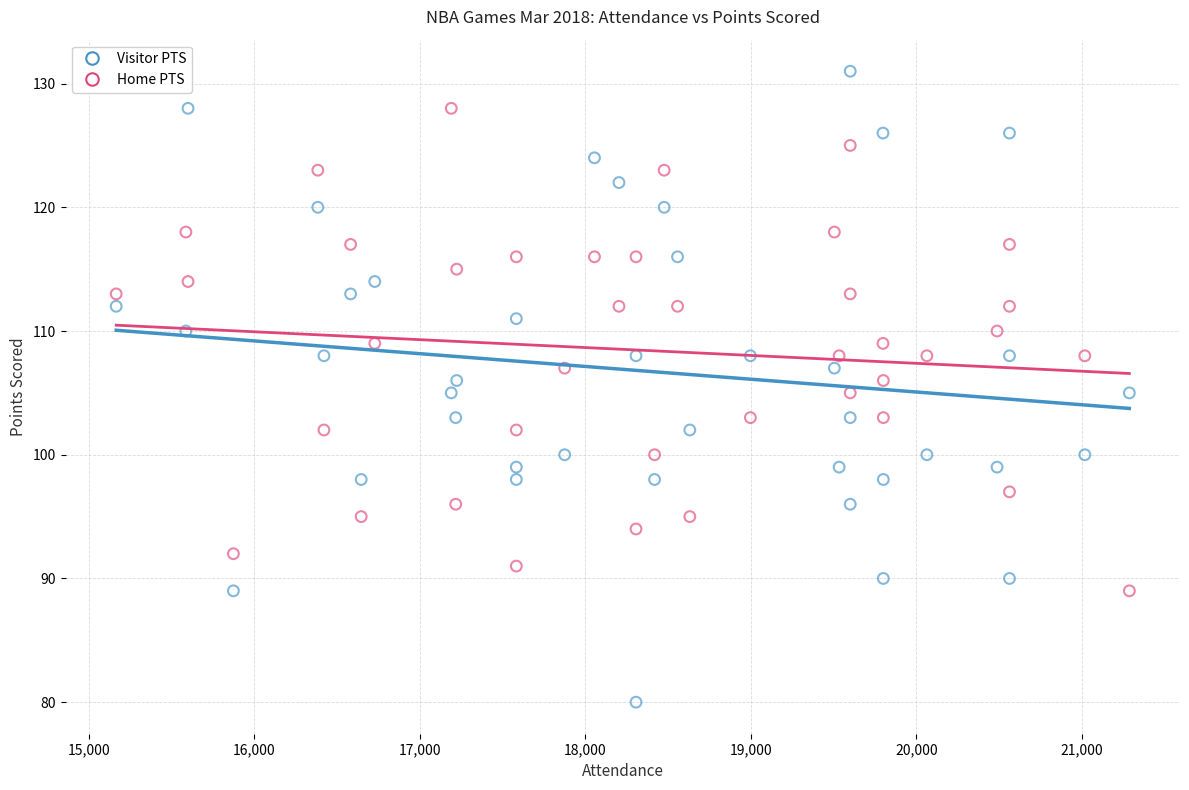

Across all data points, what is the range of Y values (max minus min)?

51